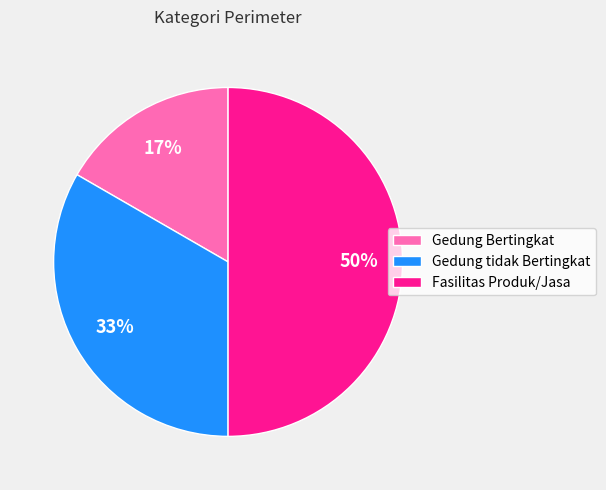

Does Gedung tidak Bertingkat account for over 50% of the chart?

No